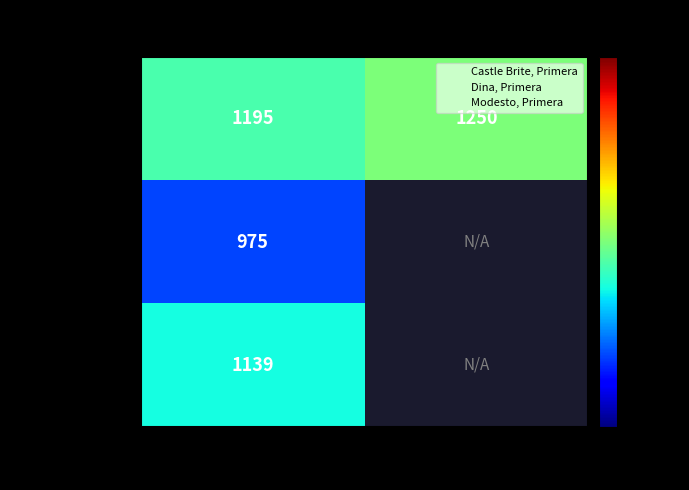

List the series in order of their peak value, lowest first.

Dina, Modesto, Castle Brite